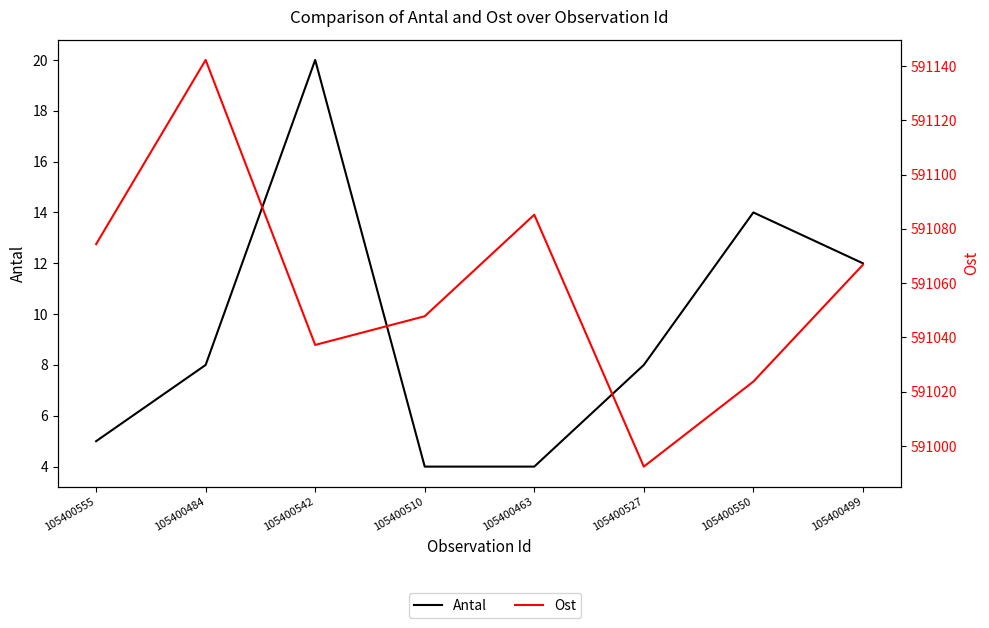

True or false: Ost has more than 0 interior local peaks.

True